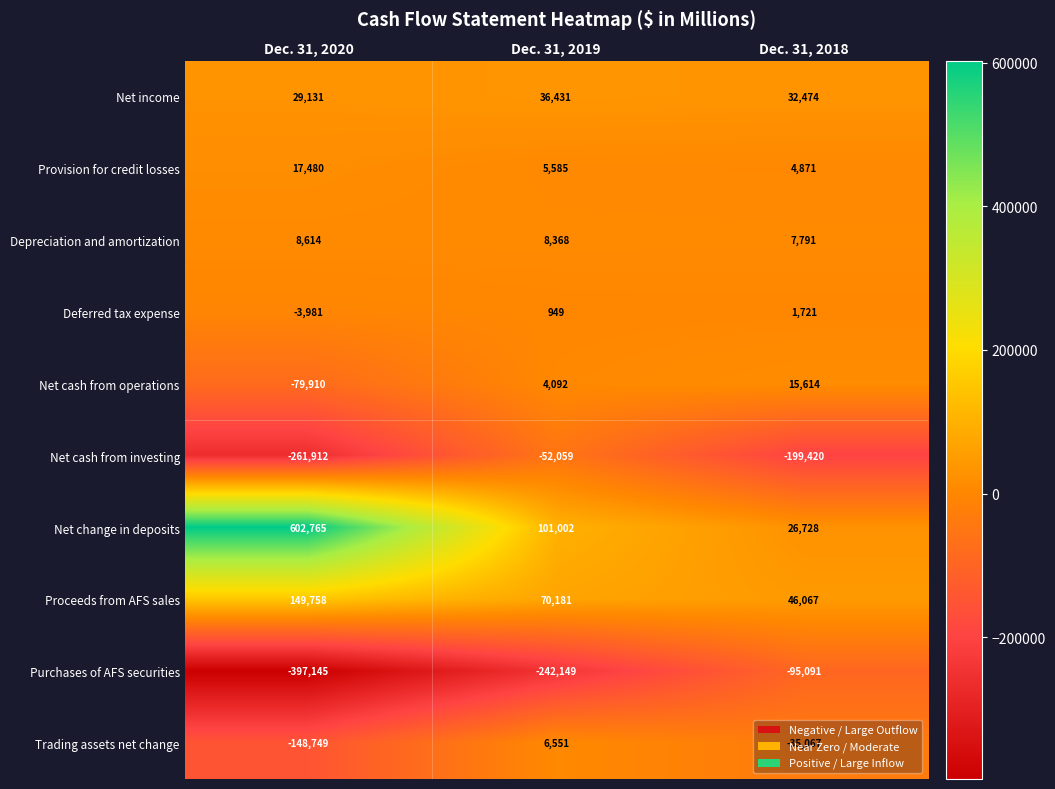

How many categories are shown in the chart?

3